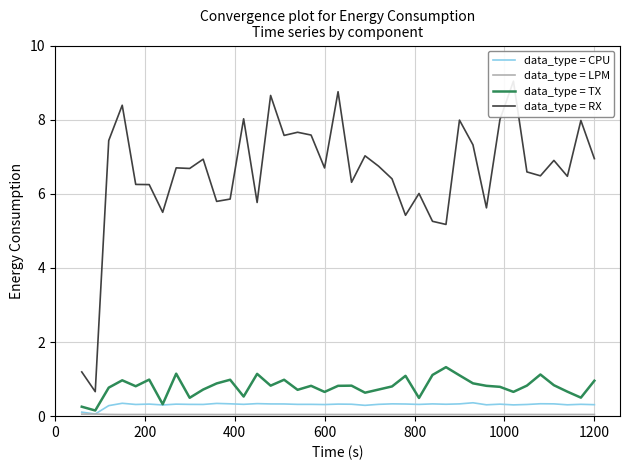

Reading right to left, transcribe all the data shown in this chart.

data_type = CPU: 0.3	0.3	0.3	0.3	0.3	0.3	0.3	0.3	0.3	0.4	0.3	0.3	0.3	0.3	0.3	0.3	0.3	0.3	0.3	0.3	0.3	0.3	0.3	0.3	0.3	0.3	0.3	0.3	0.3	0.3	0.3	0.3	0.3	0.3	0.3	0.3	0.3	0.1	0.1
data_type = LPM: 0.0	0.0	0.0	0.0	0.0	0.0	0.0	0.0	0.0	0.0	0.0	0.0	0.0	0.0	0.0	0.0	0.0	0.0	0.0	0.0	0.0	0.0	0.0	0.0	0.0	0.0	0.0	0.0	0.0	0.0	0.0	0.0	0.0	0.0	0.0	0.0	0.0	0.1	0.1
data_type = TX: 1.0	0.5	0.7	0.8	1.1	0.8	0.7	0.8	0.8	0.9	1.1	1.3	1.1	0.5	1.1	0.8	0.7	0.6	0.8	0.8	0.7	0.8	0.7	1.0	0.8	1.1	0.5	1.0	0.9	0.7	0.5	1.1	0.3	1.0	0.8	1.0	0.8	0.2	0.3
data_type = RX: 6.9	8.0	6.5	6.9	6.5	6.6	9.0	8.0	5.6	7.3	8.0	5.2	5.3	6.0	5.4	6.4	6.7	7.0	6.3	8.8	6.7	7.6	7.7	7.6	8.7	5.8	8.0	5.9	5.8	6.9	6.7	6.7	5.5	6.2	6.3	8.4	7.4	0.7	1.2